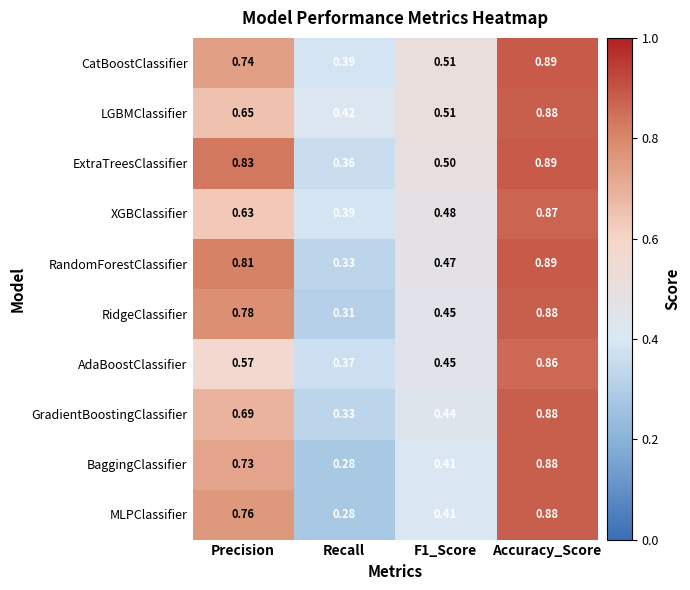

At which category does the chart reach its minimum across all series?

Recall